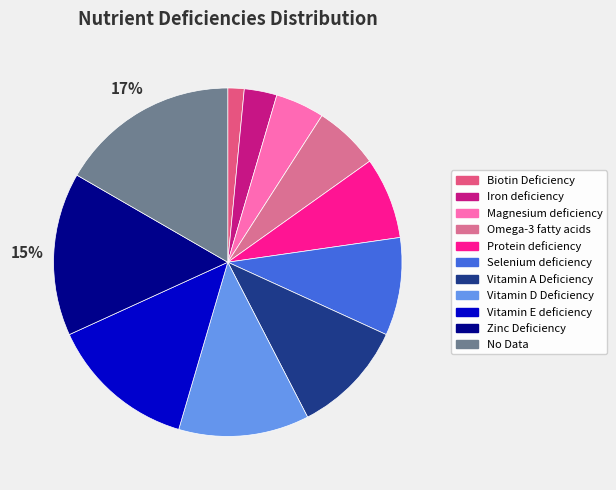

The Vitamin A Deficiency slice represents 11% of the pie. True or false?

True